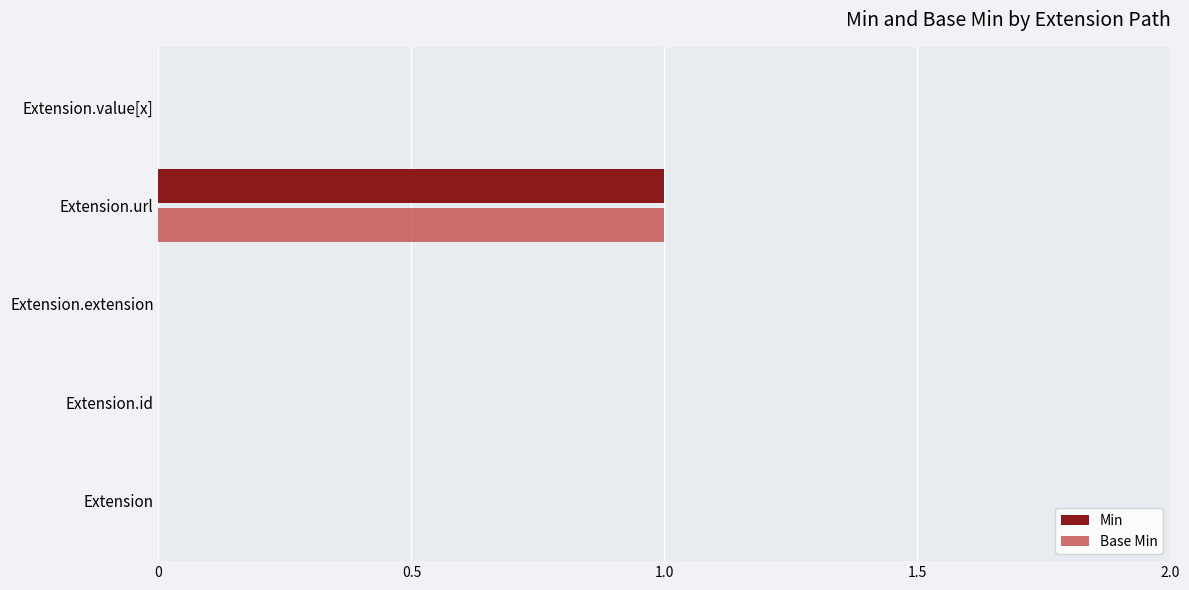

True or false: Base Min has a value of 0 at Extension.extension.

True